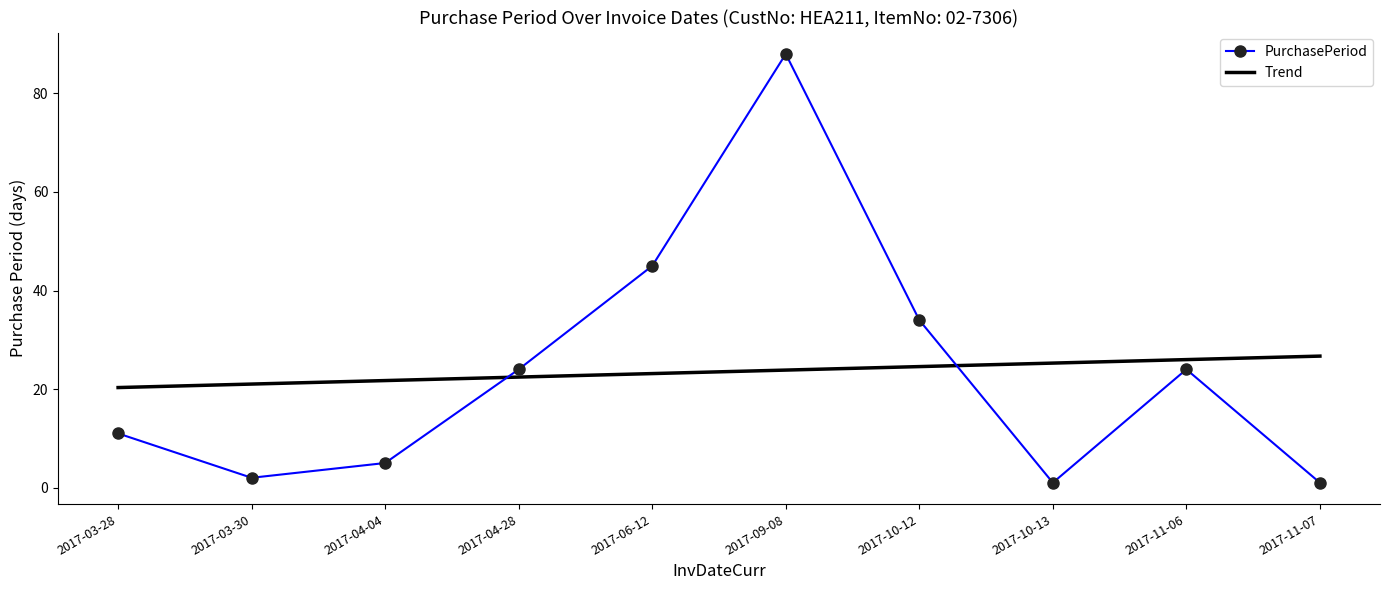

List the series in order of their peak value, highest first.

PurchasePeriod, Trend